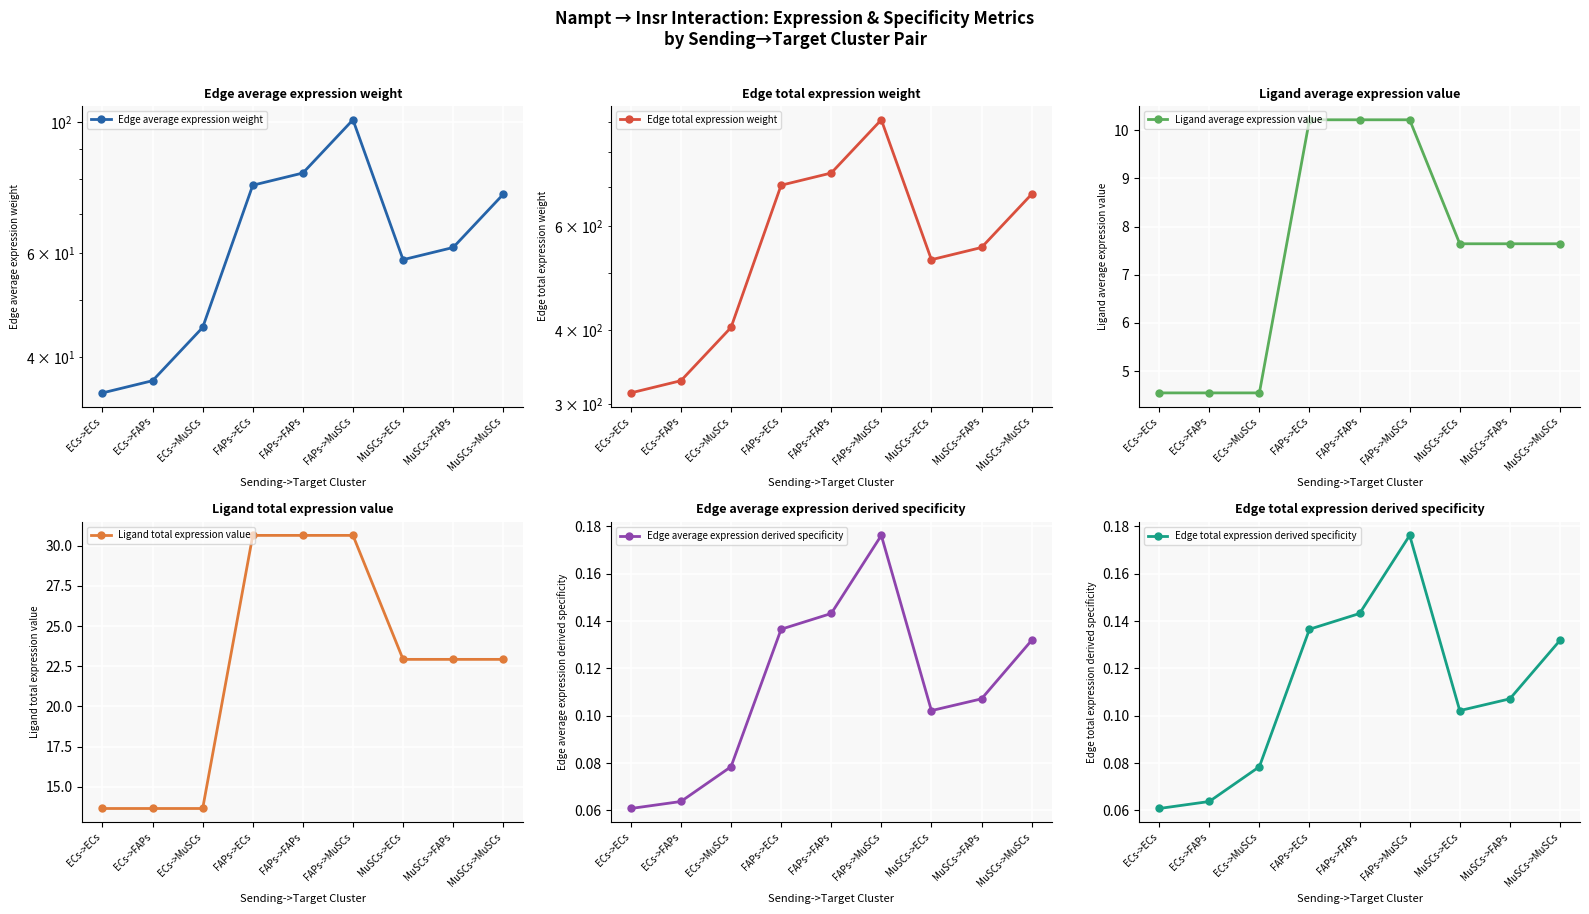

What is the label of the 7th point from the left?

MuSCs->ECs